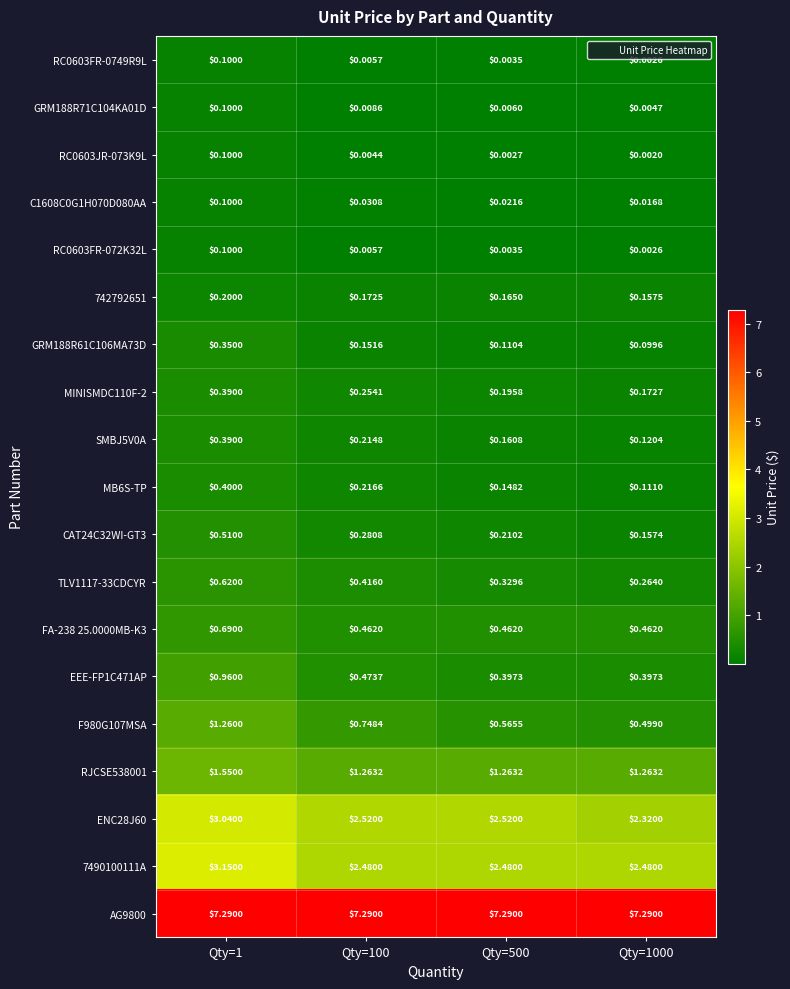

Is the value of C1608C0G1H070D080AA at Qty=1000 greater than the value of GRM188R61C106MA73D at Qty=1000?

No